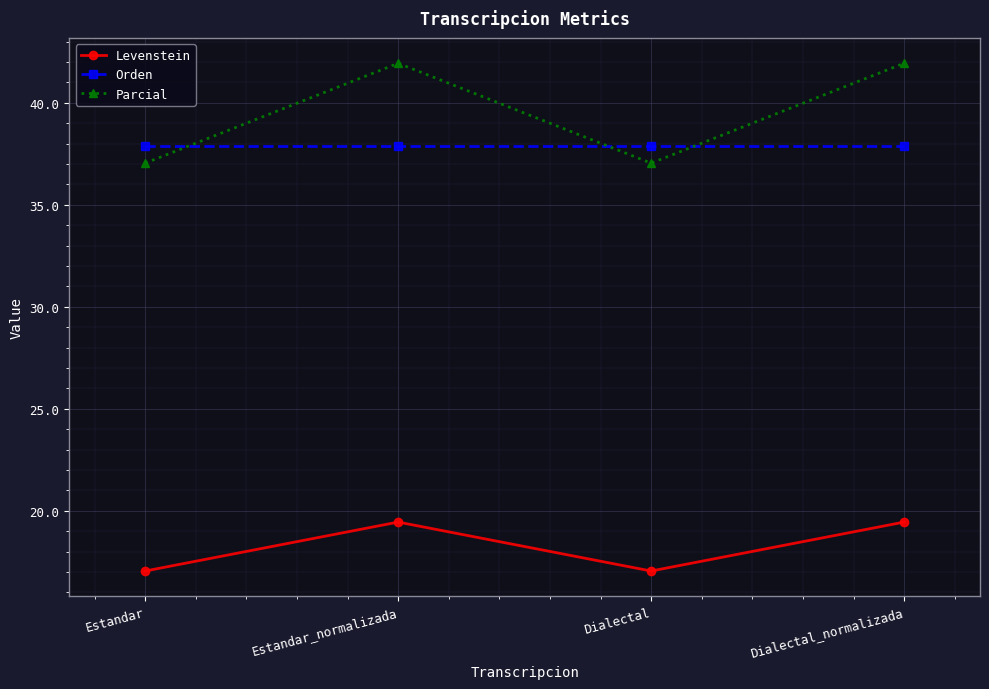

Is it true that Orden equals 67.3 at Dialectal_normalizada?

False